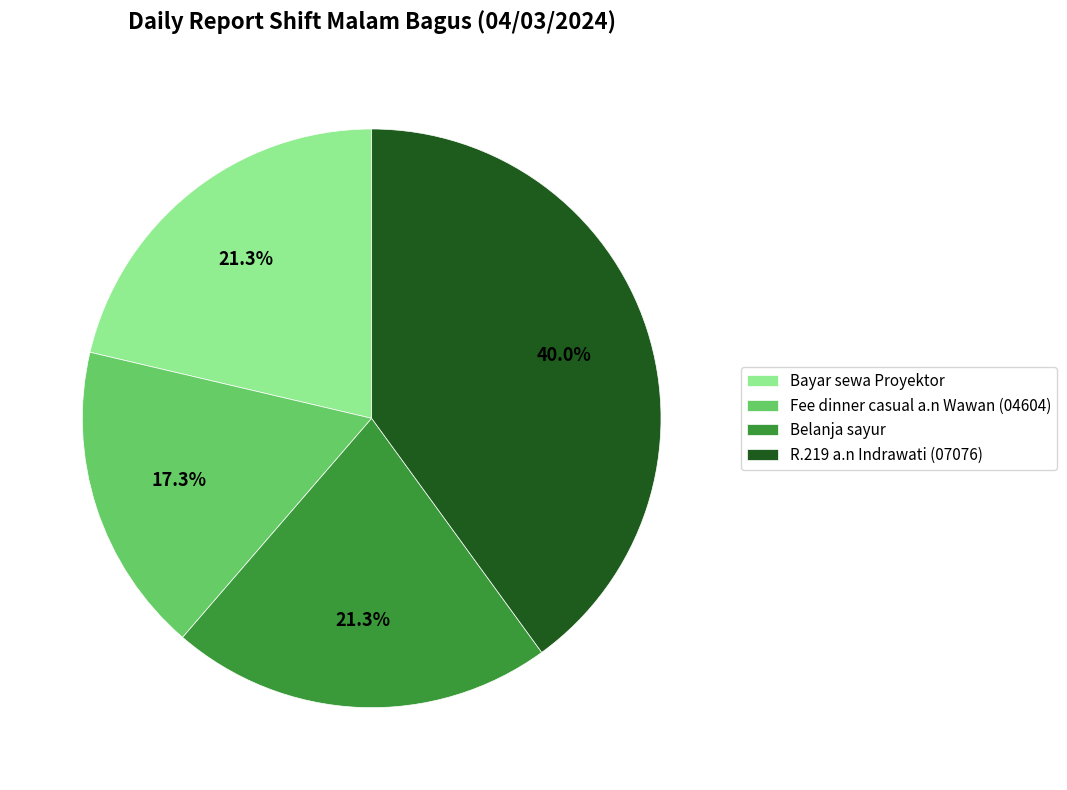

Is it true that Fee dinner casual a.n Wawan (04604) is 17% of the pie?

True